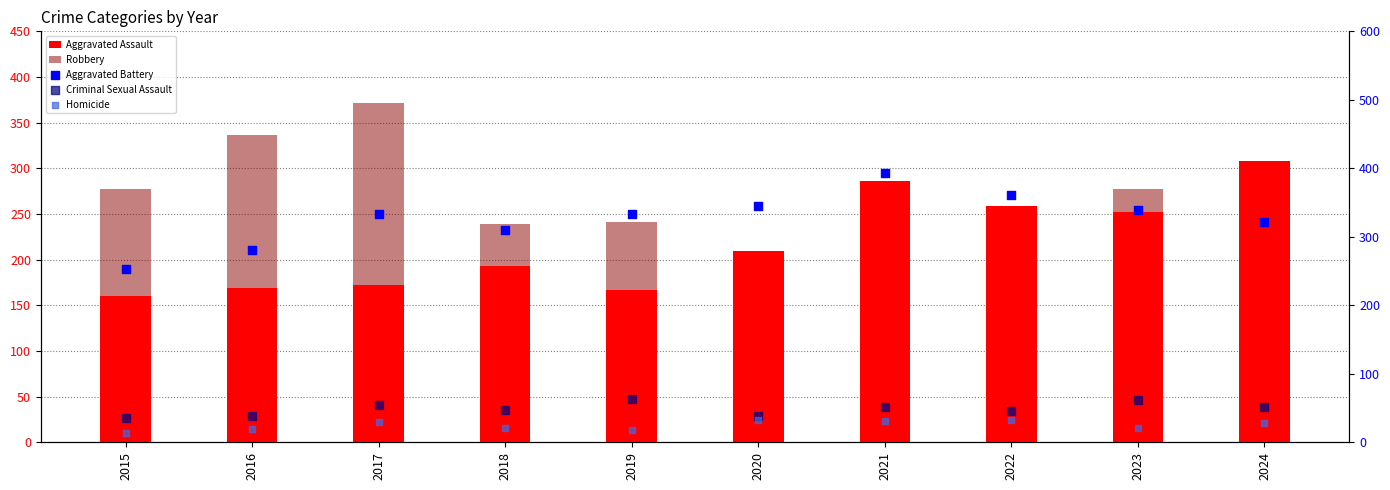

What are all the series names shown in the legend?

Aggravated Assault, Robbery, Aggravated Battery, Criminal Sexual Assault, Homicide